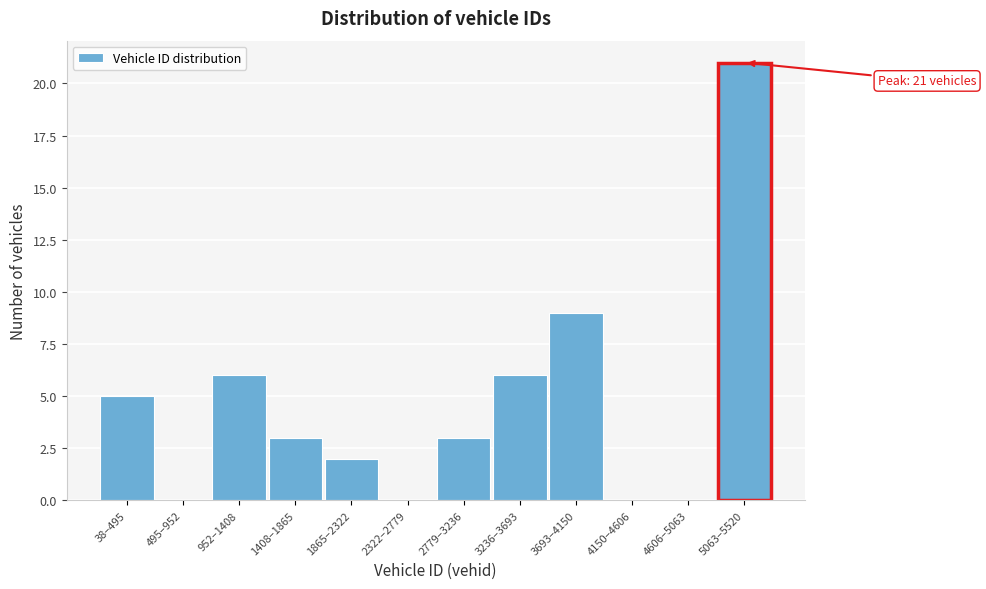

Reading right to left, extract all data points from this chart.

5063–5520=21	4606–5063=0	4150–4606=0	3693–4150=9	3236–3693=6	2779–3236=3	2322–2779=0	1865–2322=2	1408–1865=3	952–1408=6	495–952=0	38–495=5